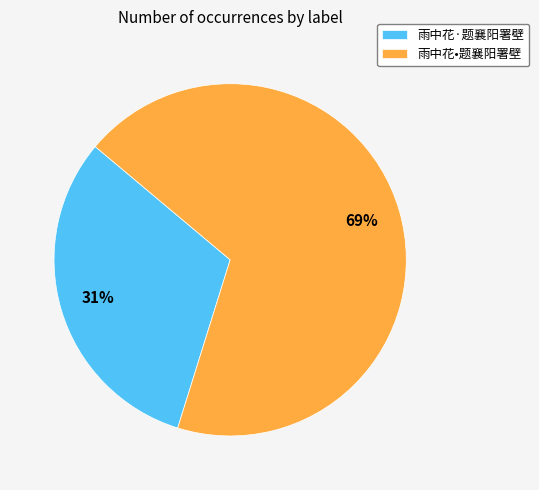

Which category has the biggest portion of the pie?

雨中花•题襄阳署壁